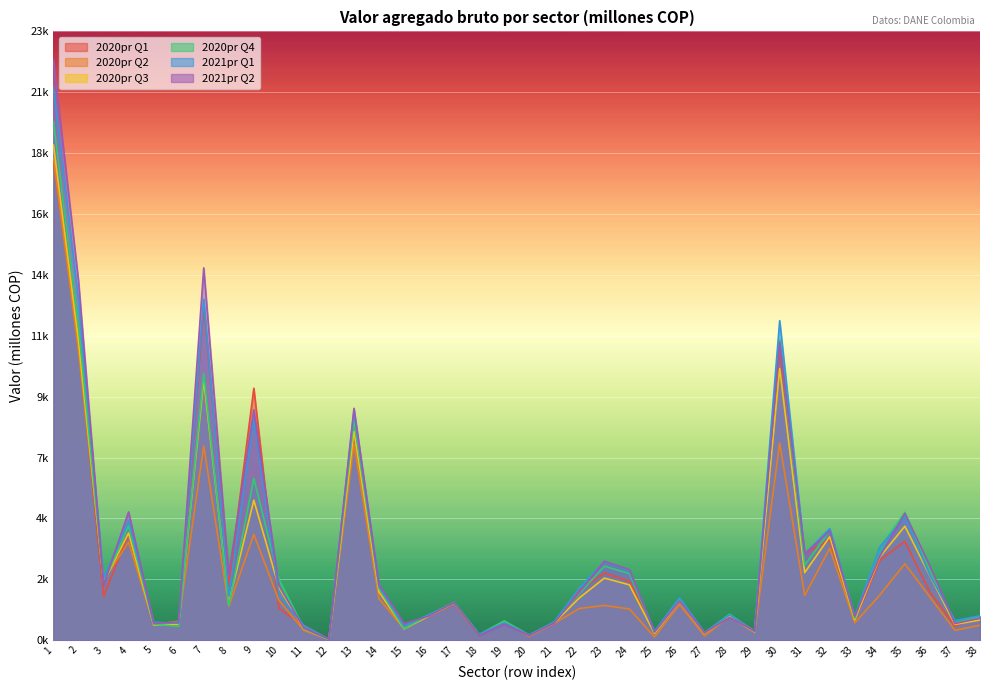

What is the value of the 2021pr Q1 point at the 27th from the left?

301